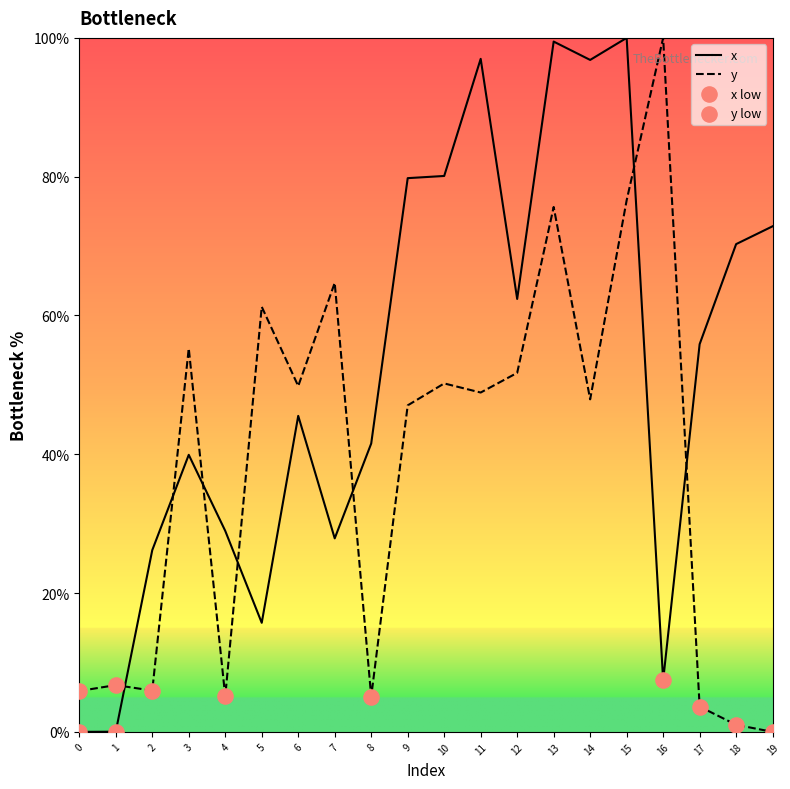

Between 1 and 10, which series saw the biggest shift?

x